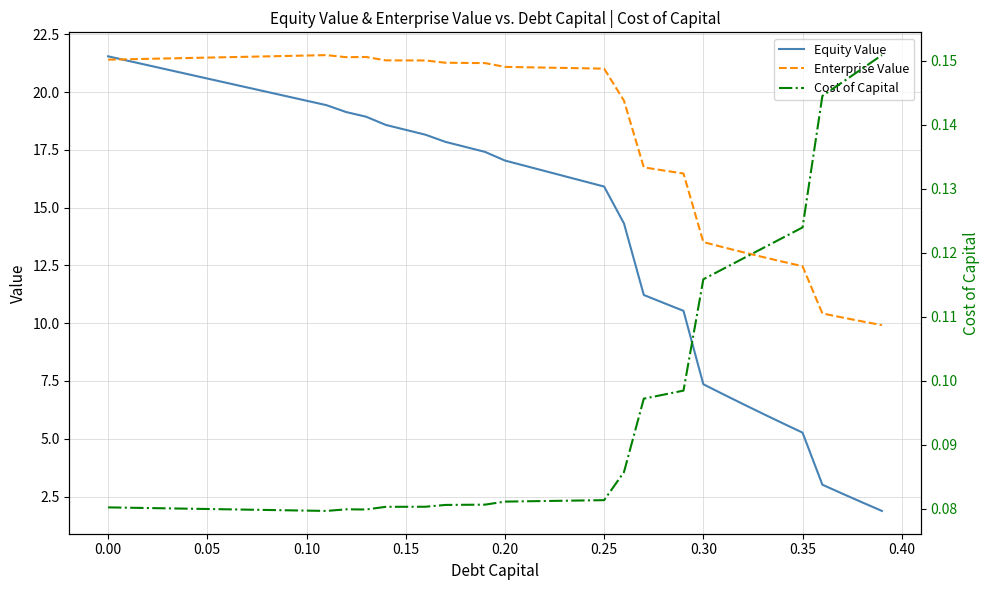

Reading right to left, list all the values displayed in this chart.

Equity Value: 1.9	2.3	2.6	3.0	5.3	5.7	6.1	6.5	6.9	7.4	10.5	10.9	11.2	14.3	15.9	16.1	16.4	16.6	16.8	17.0	17.4	17.6	17.8	18.2	18.4	18.6	18.9	19.1	19.4	19.6	19.8	20.0	20.2	20.4	20.6	20.8	21.0	21.2	21.4	21.5
Enterprise Value: 9.9	10.1	10.2	10.4	12.5	12.7	12.9	13.1	13.3	13.5	16.5	16.6	16.7	19.6	21.0	21.0	21.0	21.1	21.1	21.1	21.3	21.3	21.3	21.4	21.4	21.4	21.5	21.5	21.6	21.6	21.6	21.5	21.5	21.5	21.5	21.5	21.5	21.4	21.4	21.4
Cost of Capital: 0.2	0.1	0.1	0.1	0.1	0.1	0.1	0.1	0.1	0.1	0.1	0.1	0.1	0.1	0.1	0.1	0.1	0.1	0.1	0.1	0.1	0.1	0.1	0.1	0.1	0.1	0.1	0.1	0.1	0.1	0.1	0.1	0.1	0.1	0.1	0.1	0.1	0.1	0.1	0.1